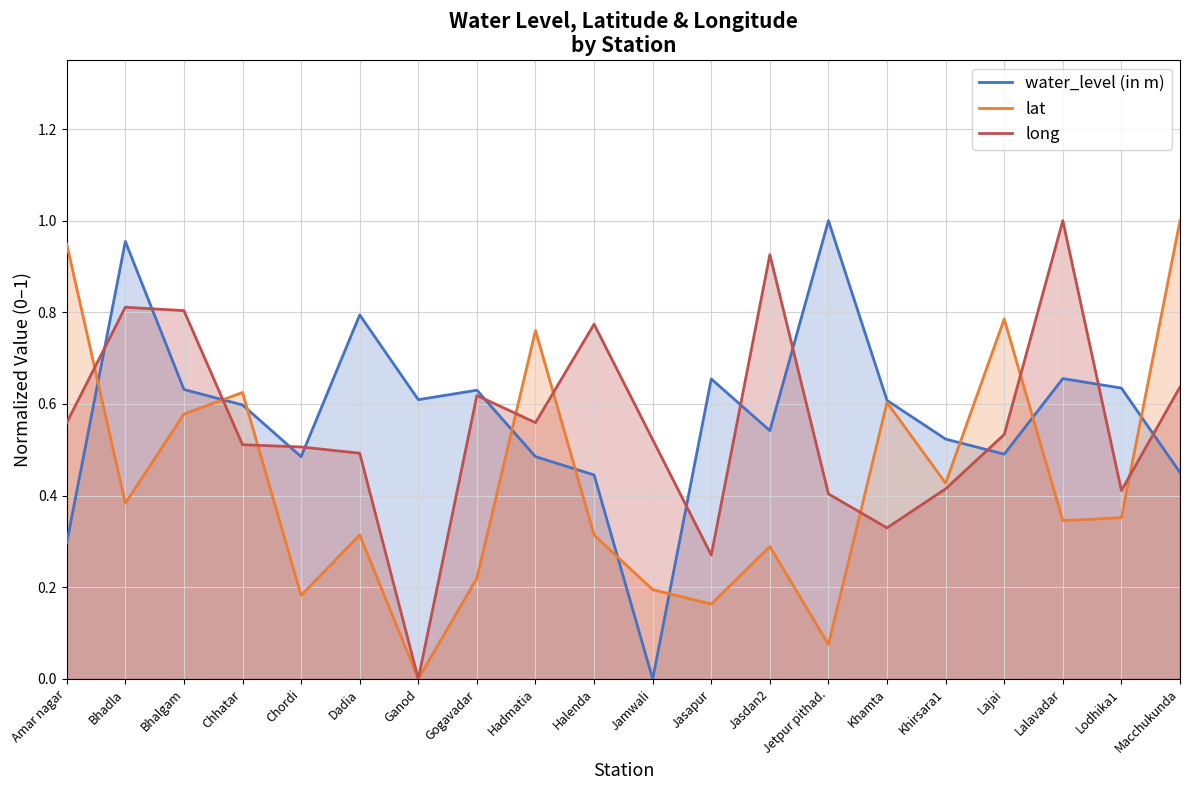

True or false: long has a value of 0.4 at Khirsara1.

True